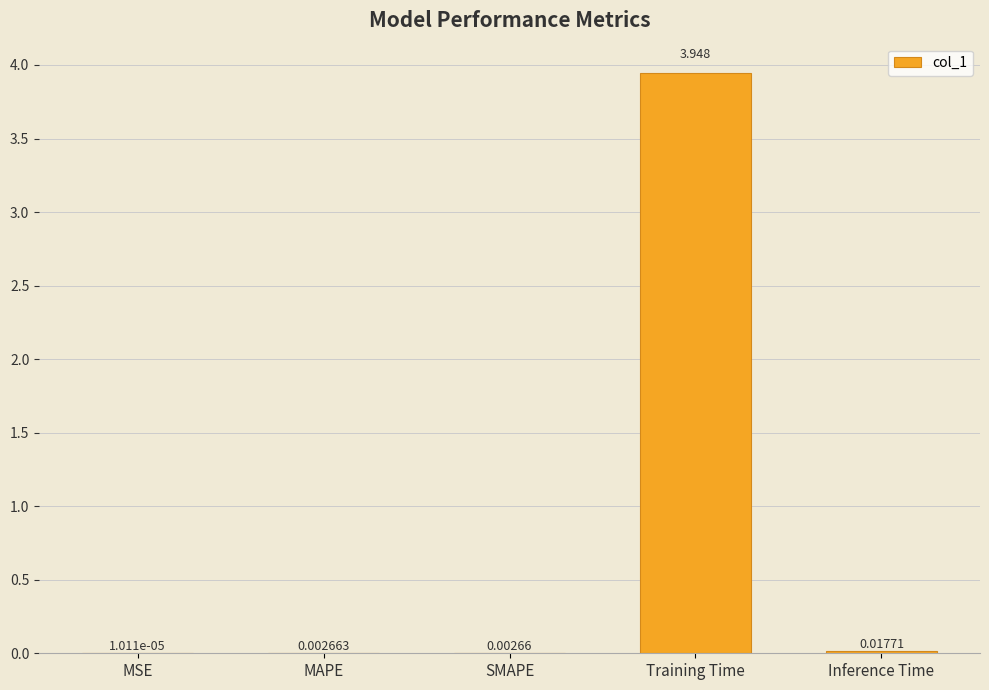

Which category has the highest value across all series?

Training Time